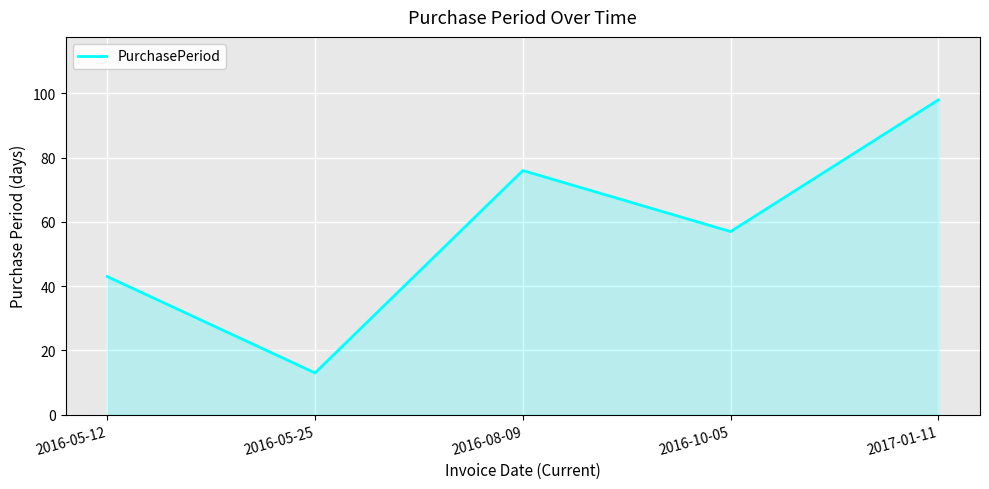

List the labels in order of value, largest first.

2017-01-11, 2016-08-09, 2016-10-05, 2016-05-12, 2016-05-25